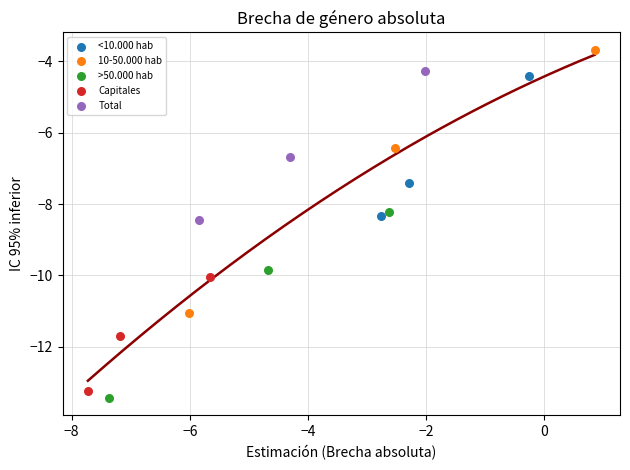

Which series contains the highest Y value?

10-50.000 hab